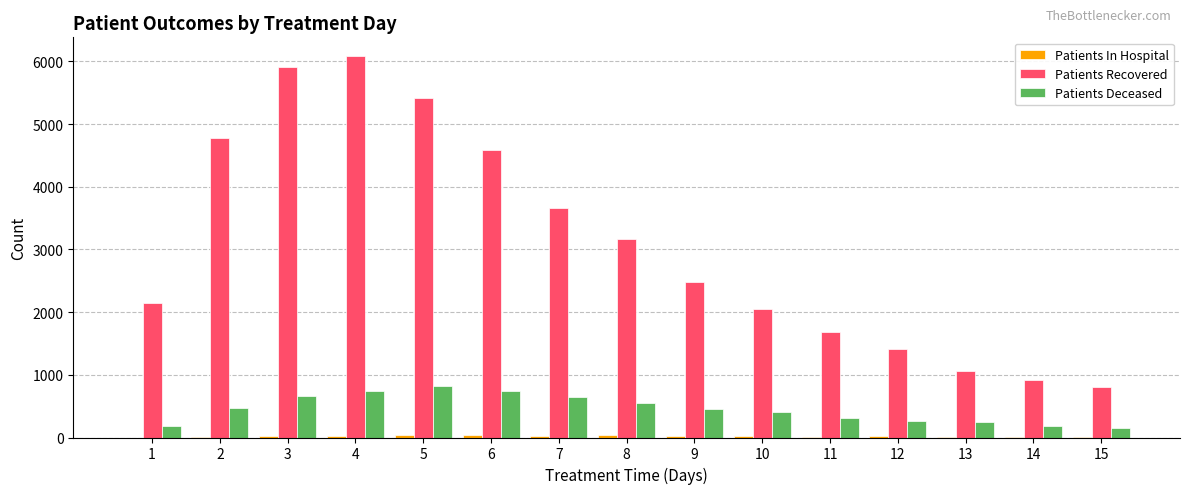

What is the sum of all Patients Recovered values?

46153